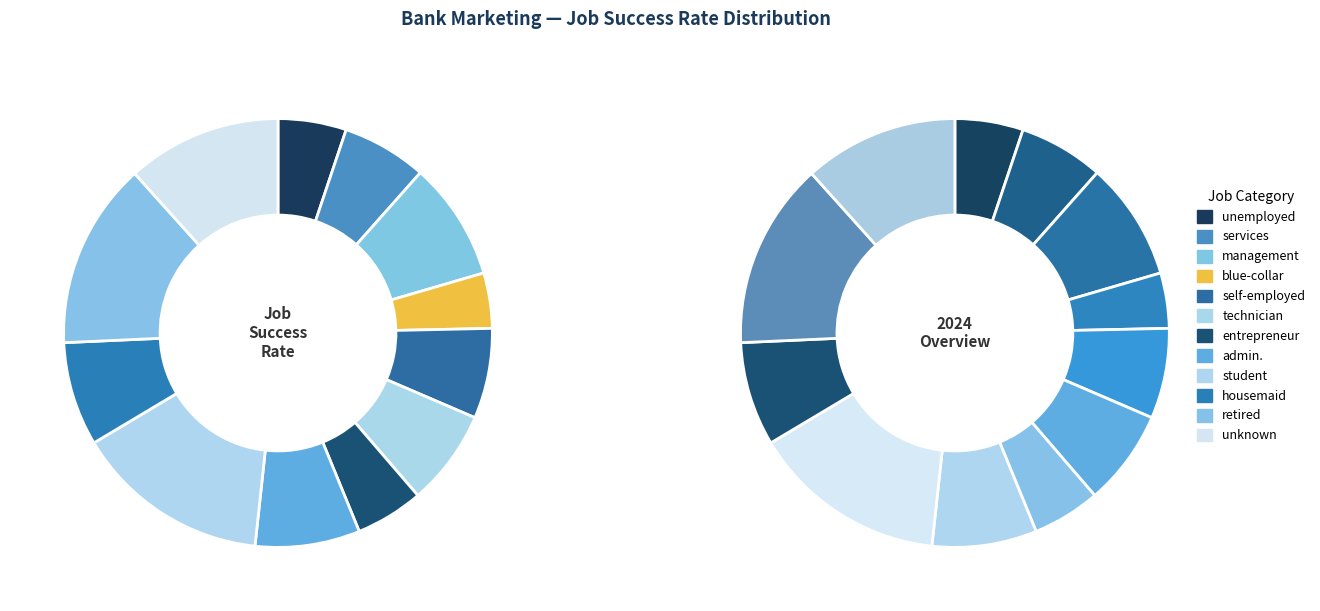

How many segments does this pie chart have?

12